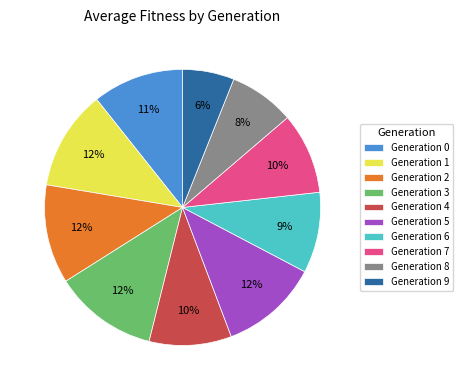

True or false: Generation 3 accounts for 7% of the total.

False